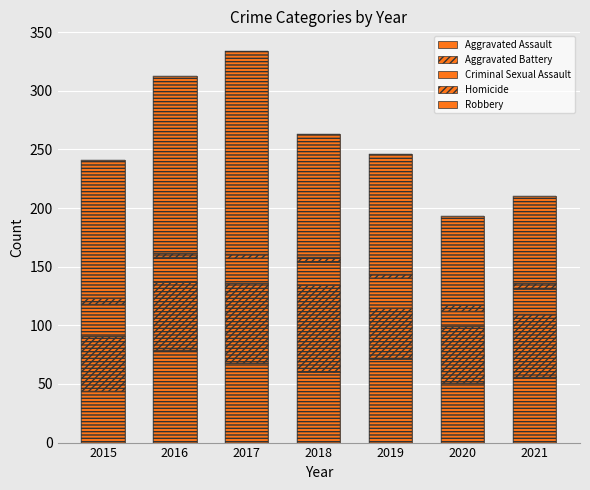

How many groups of bars are there?

7